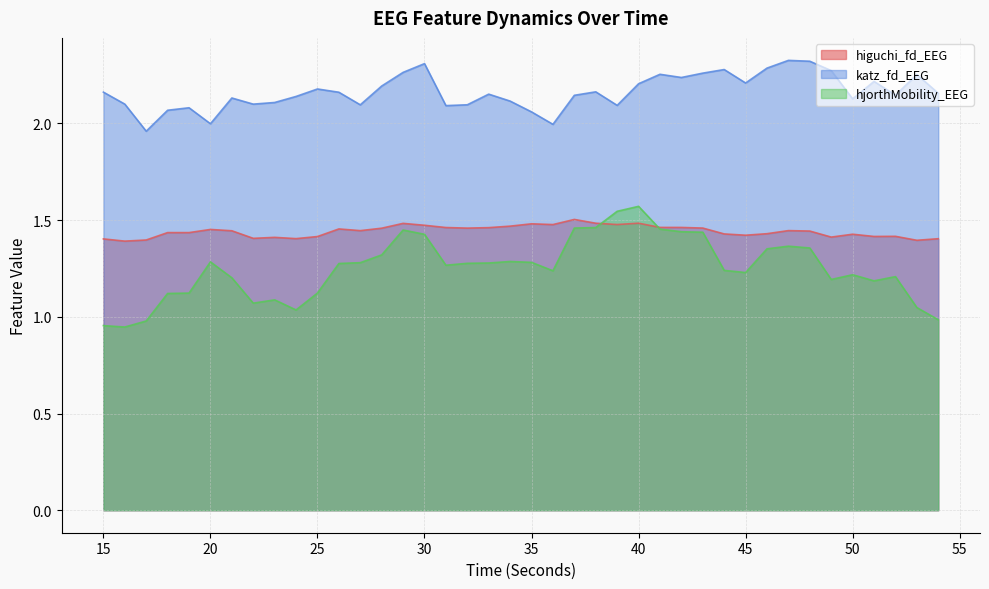

Where does the katz_fd_EEG series first go above 2?

15